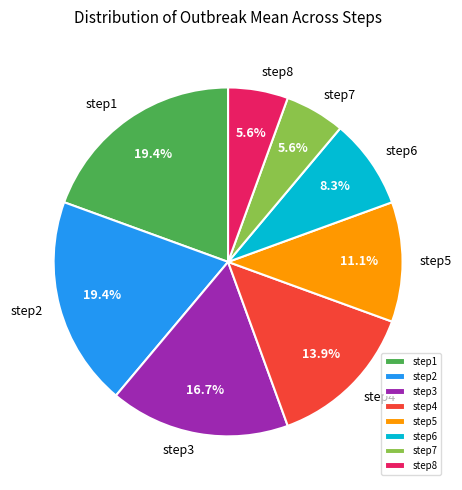

To the nearest percent, what percentage of the pie is step7?

6%